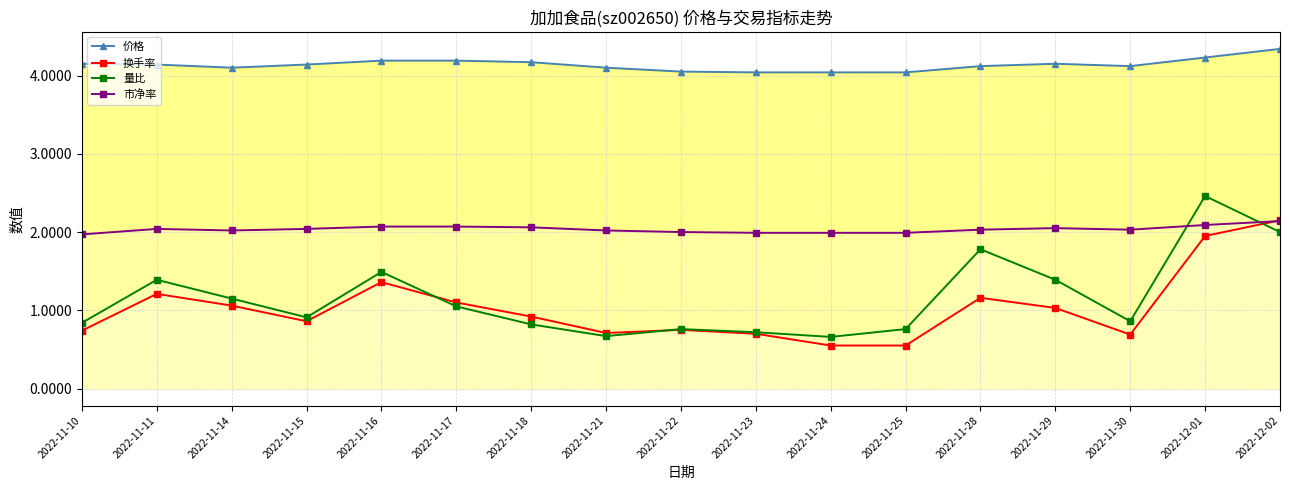

What is the difference between the highest and lowest values at 2022-11-16?

2.8